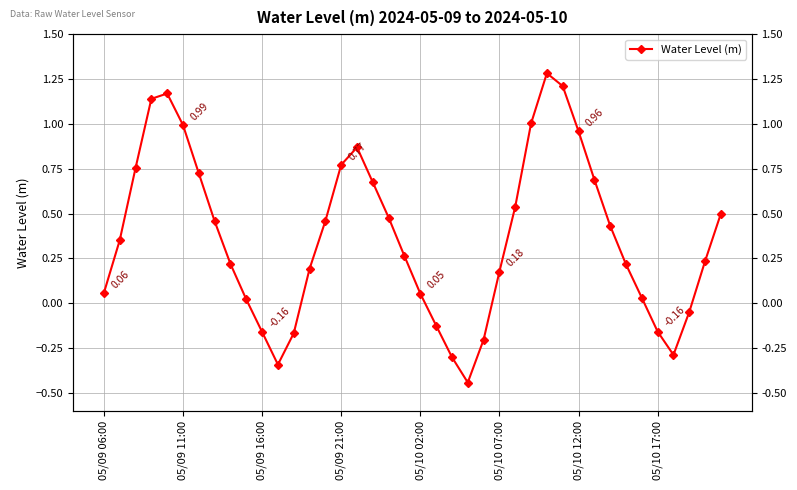

What is the change in value from 15 to 24?

-1.0